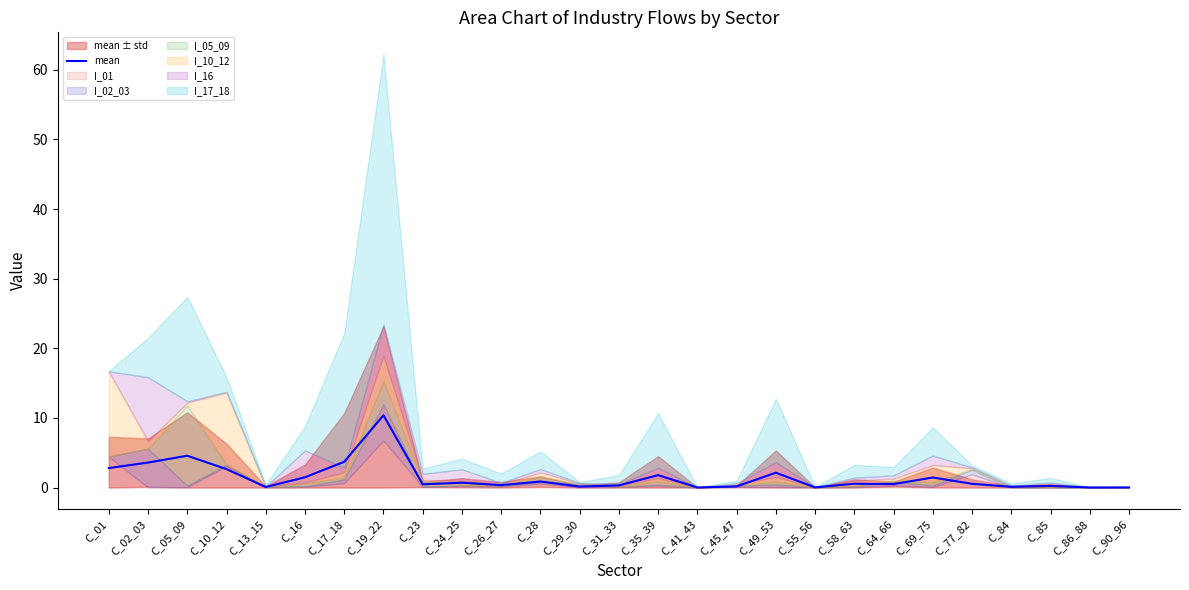

Where is the first local maximum?

C_05_09